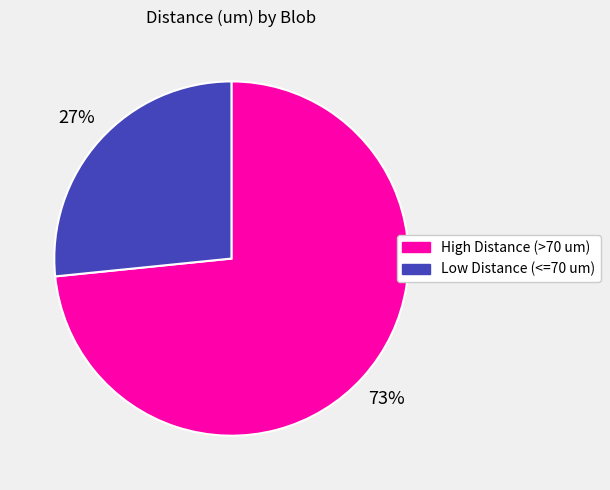

To the nearest percent, what percentage of the pie is Low Distance (<=70 um)?

27%